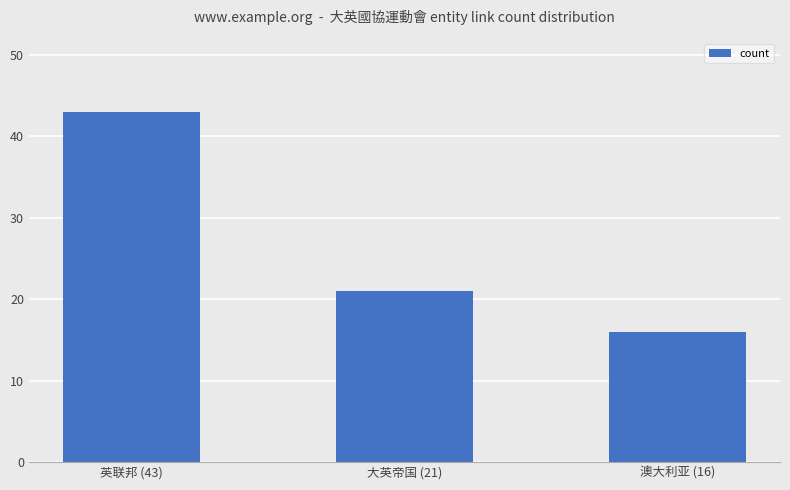

True or false: the data shows 16 at 澳大利亚 (16).

True